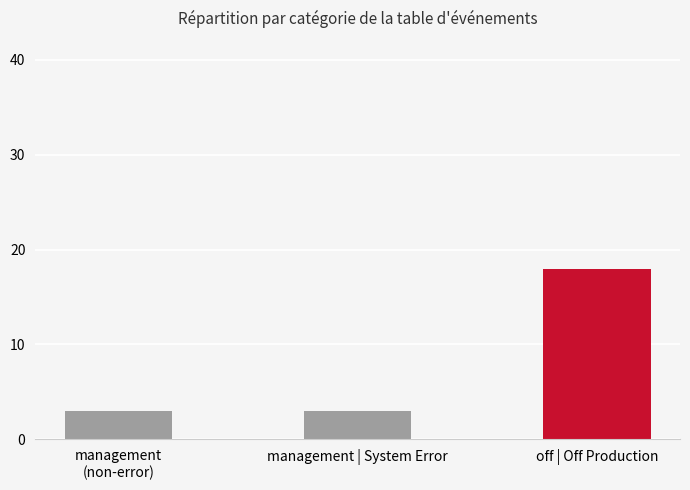

Reading left to right, list all the values displayed in this chart.

management
(non-error)=3	management | System Error=3	off | Off Production=18